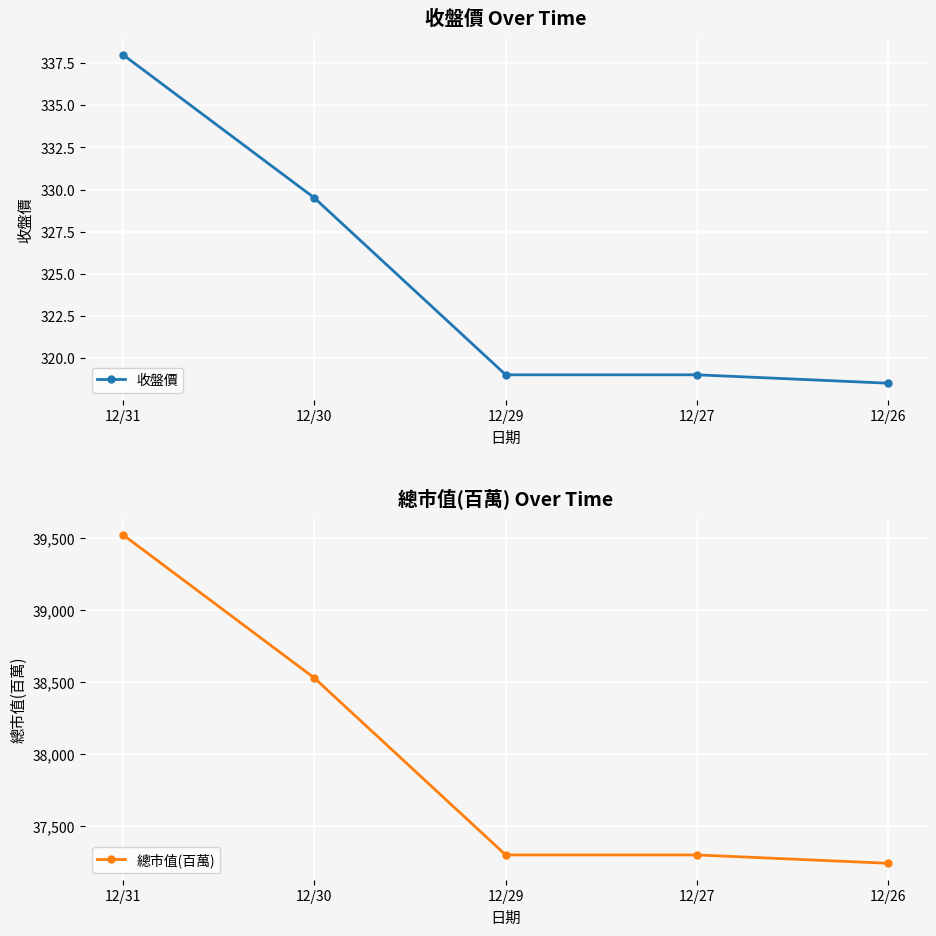

What is the approximate value of 收盤價 at 12/29?

319.0